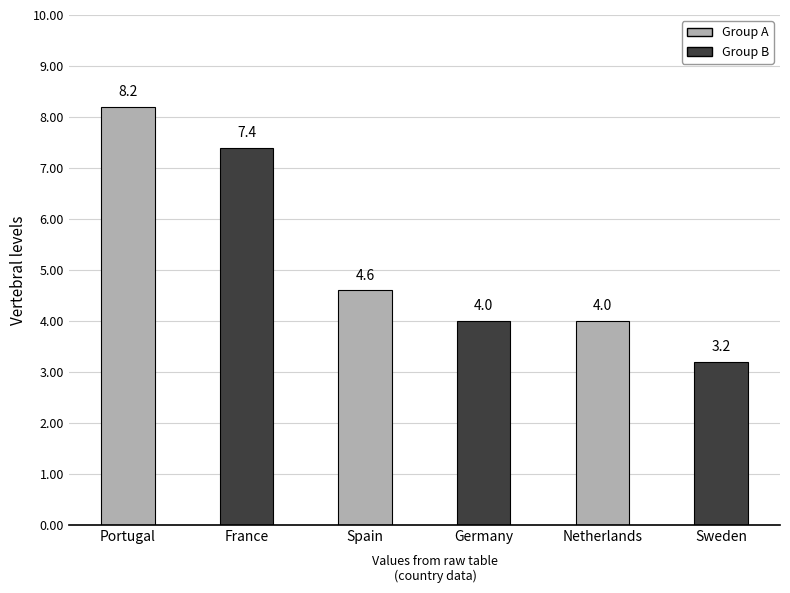

True or false: the data shows 4.0 at Germany.

True